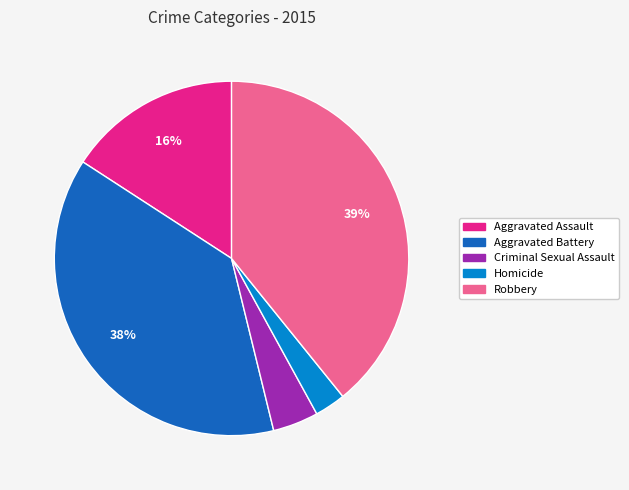

To the nearest percent, what portion does Aggravated Battery represent?

38%